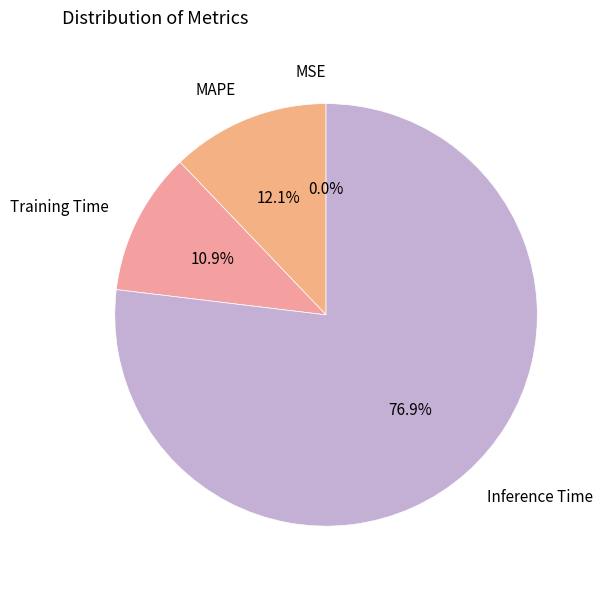

Which category has the biggest portion of the pie?

Inference Time